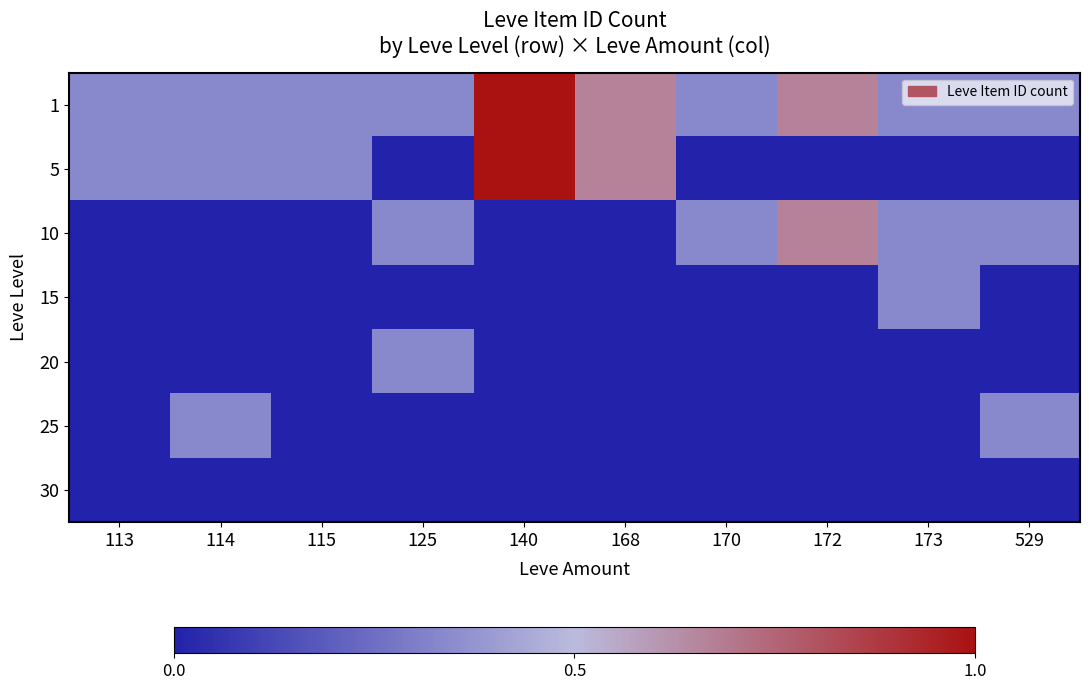

At 173, list the series in order from largest to smallest.

1, 10, 15, 5, 20, 25, 30